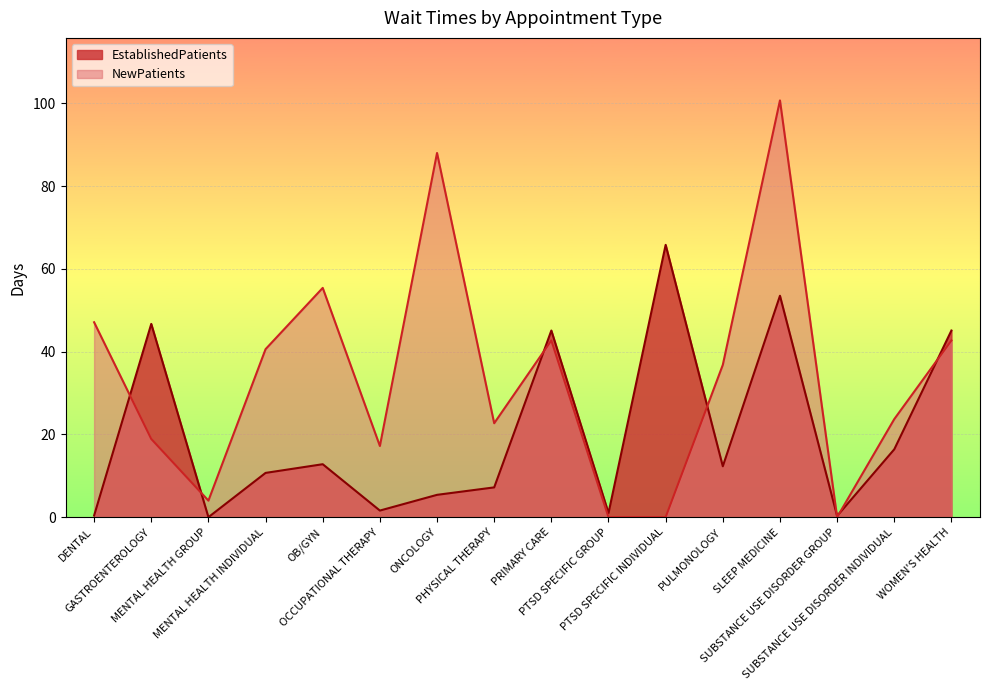

Where is the first local maximum for EstablishedPatients?

GASTROENTEROLOGY